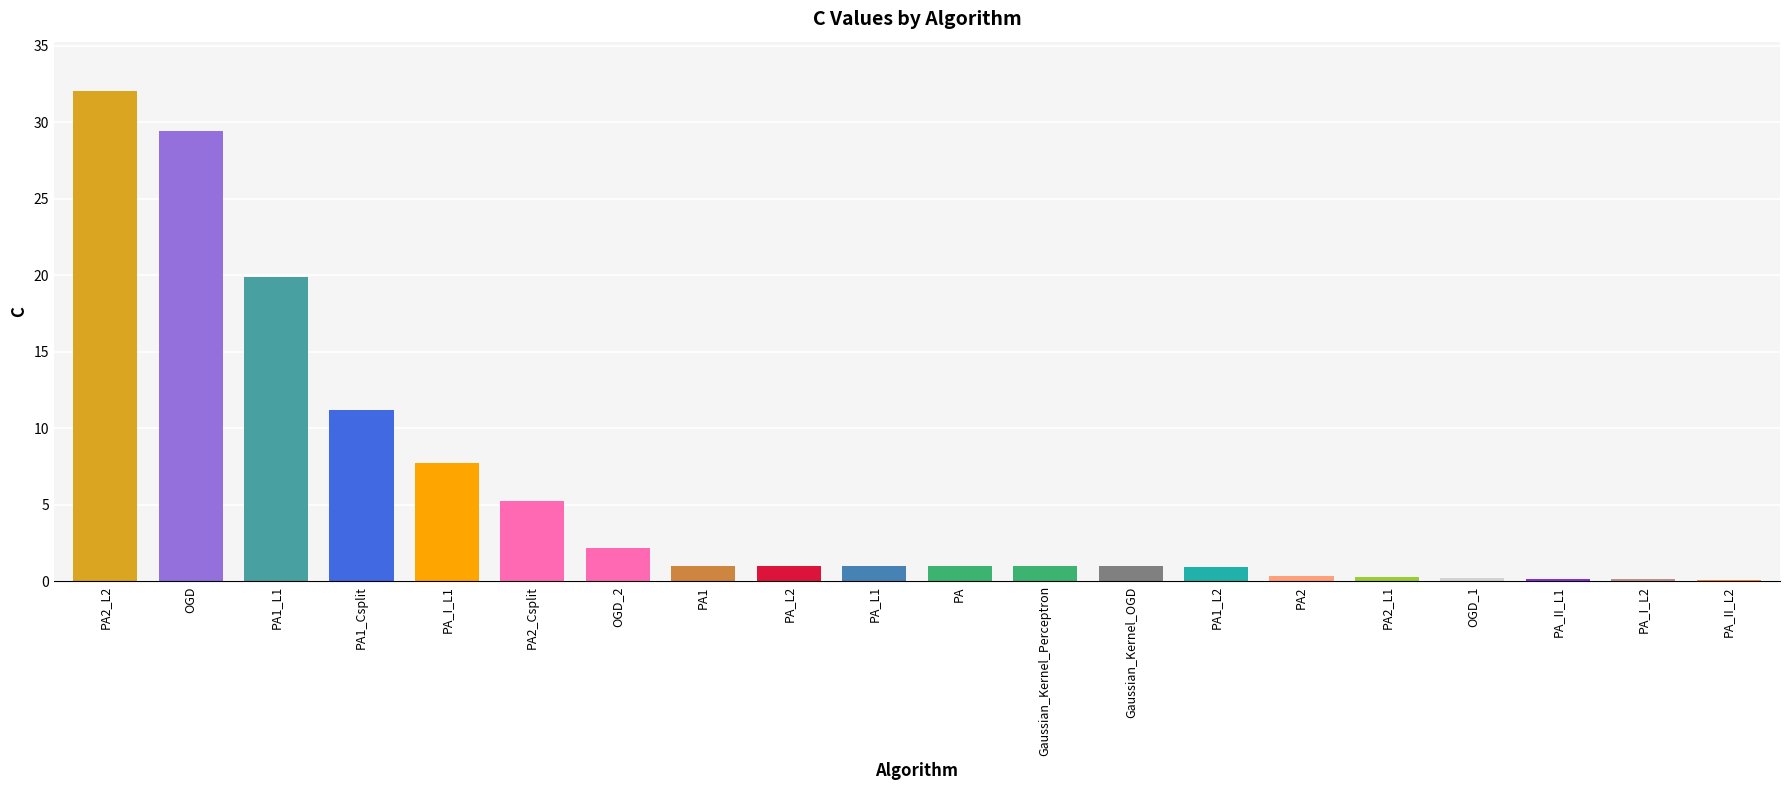

Does the chart contain stacked bars?

No